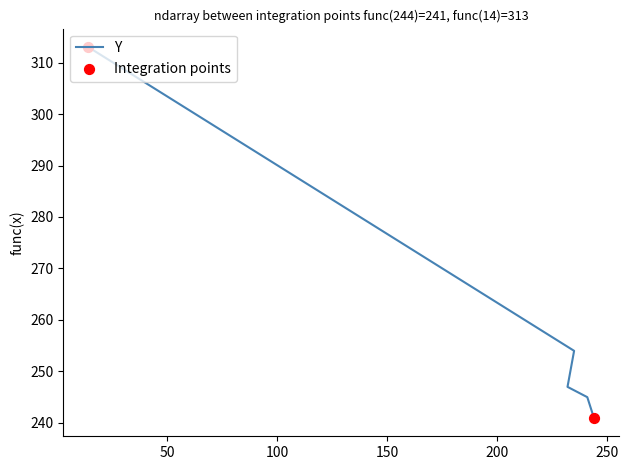

Which has a higher value, 14 or 232?

14